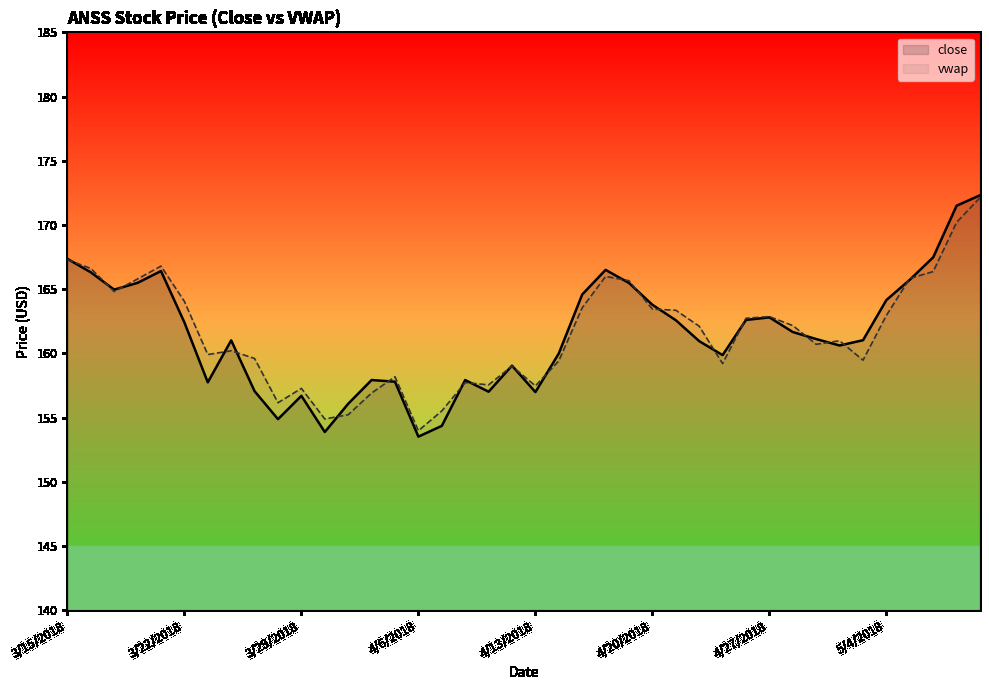

Which series changed the most between 4/6/2018 and 4/27/2018?

close